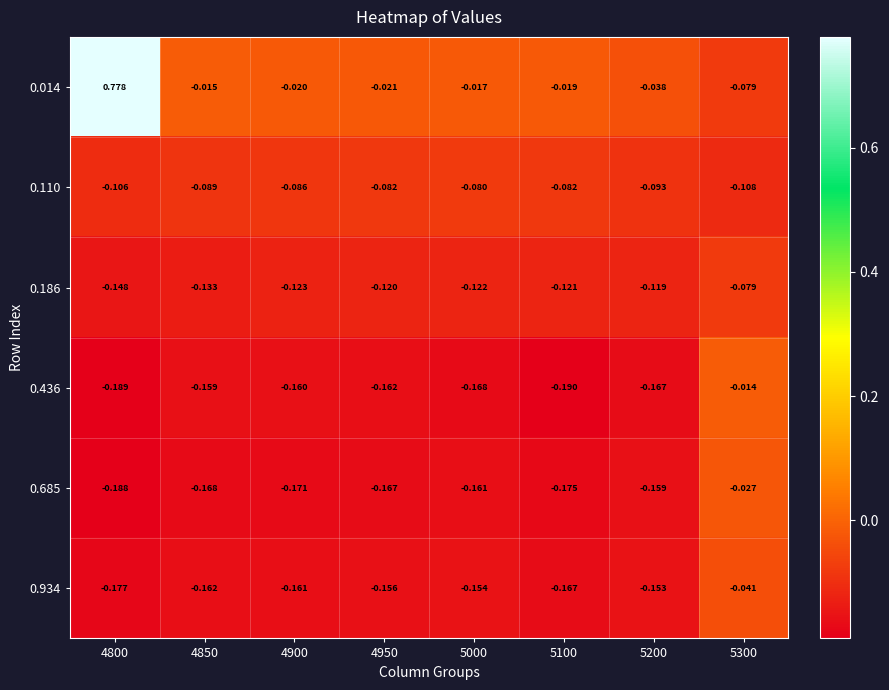

How many values in 0.014 are above zero?

1